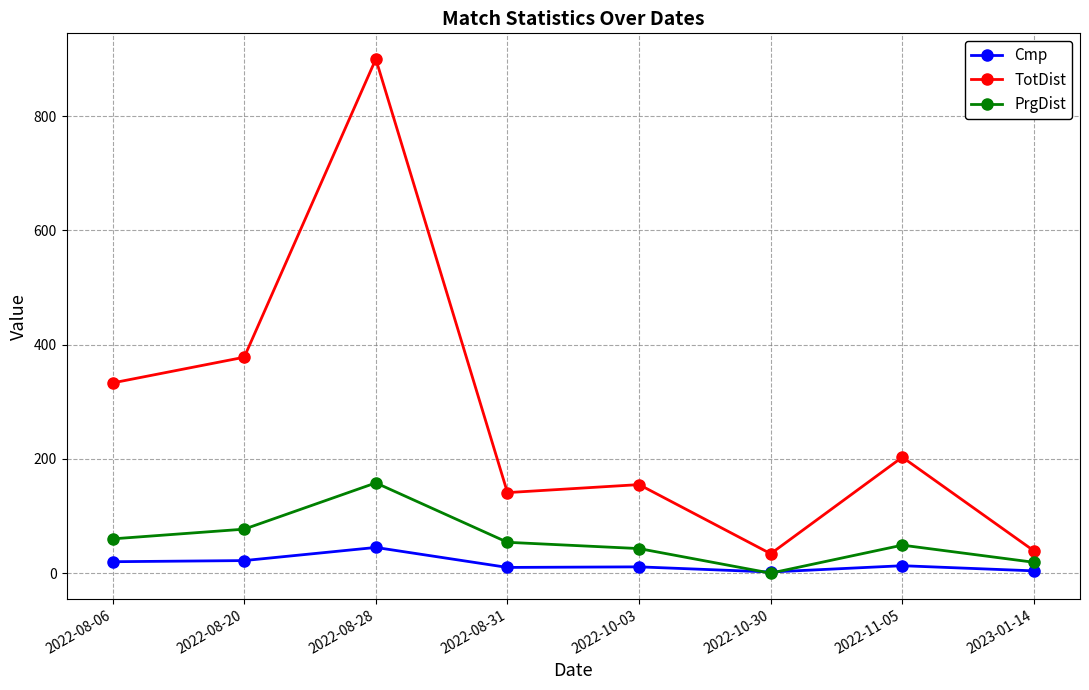

Where is the first local maximum for Cmp?

2022-08-28